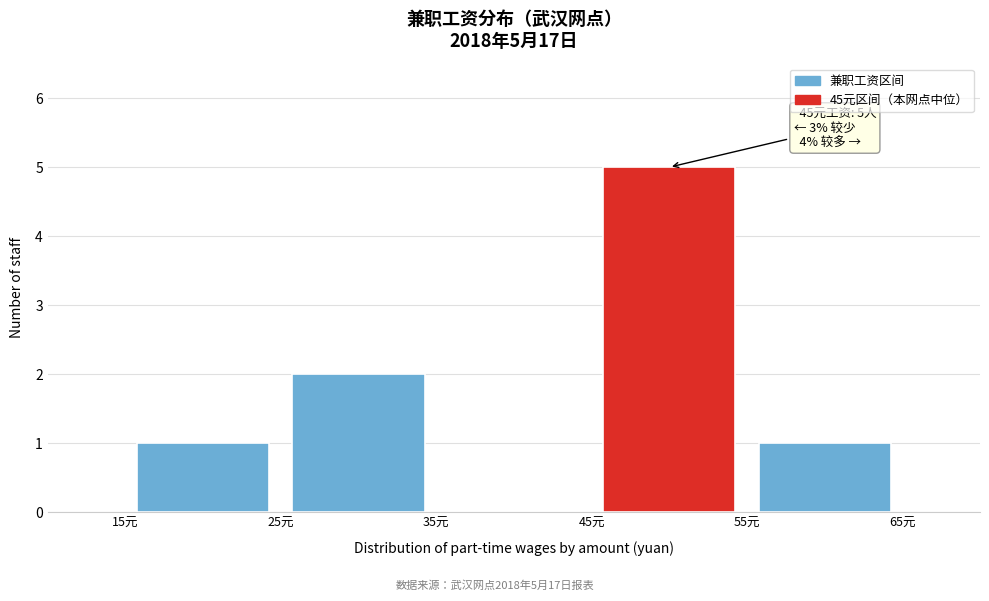

Which range on the x-axis has the tallest bar?

45 to 55